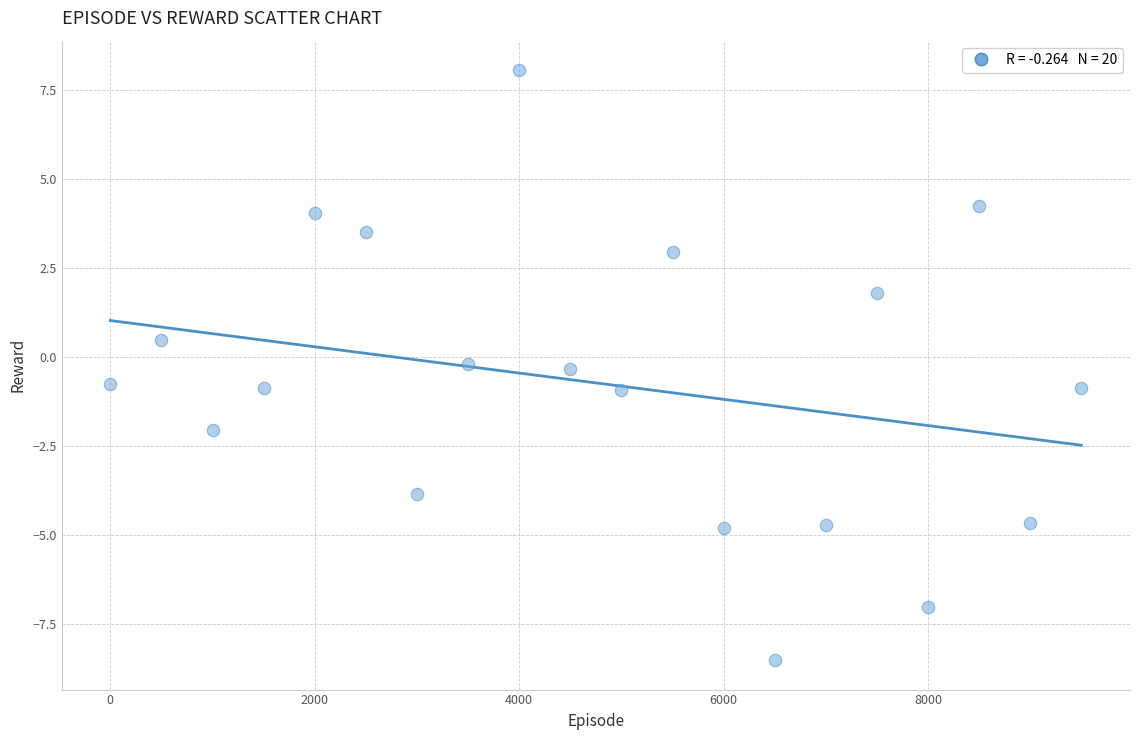

What is the range of Y values (max minus min)?

16.6